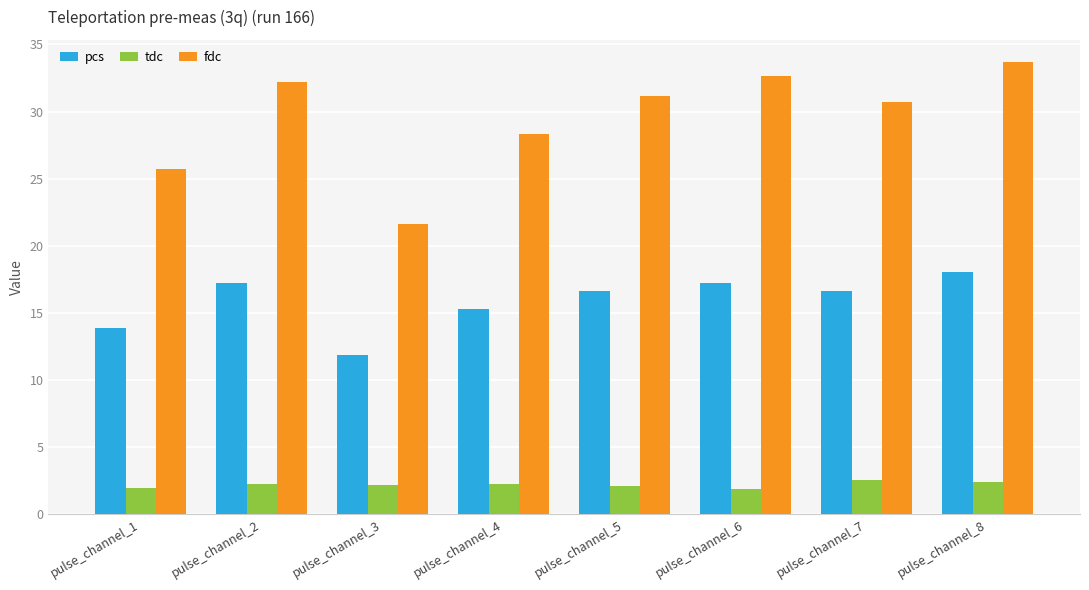

What is the average value of the tdc series?

2.2